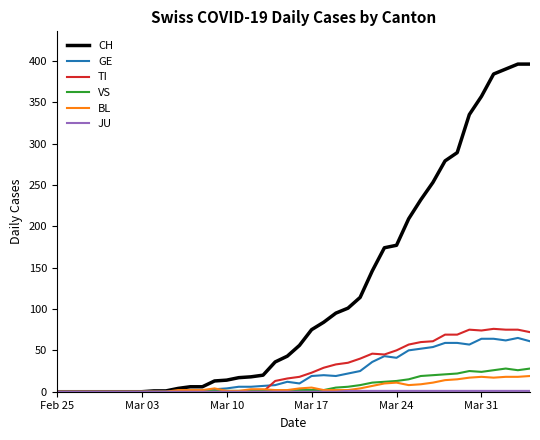

Which series has the largest range (max minus min)?

CH